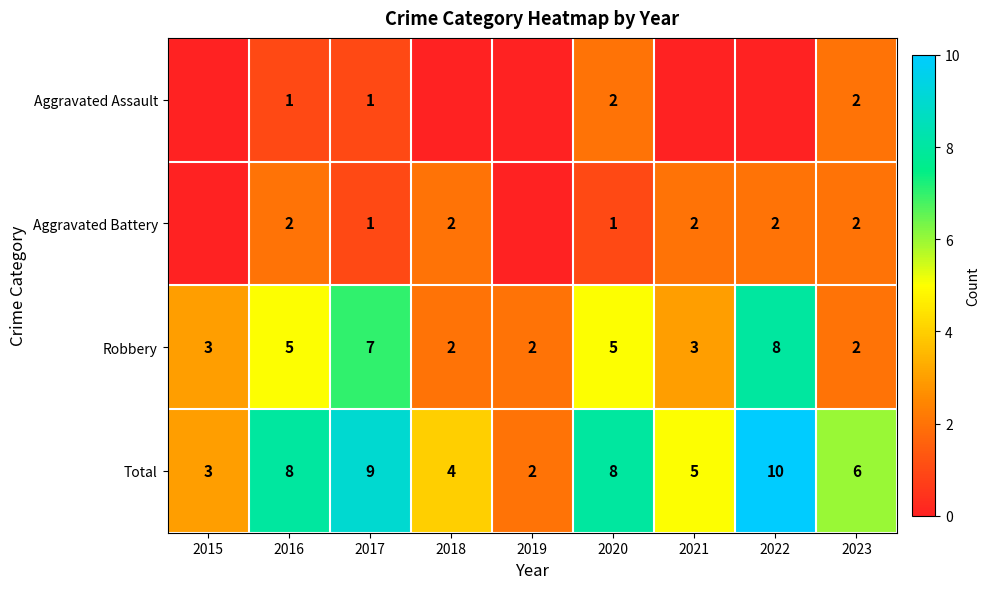

What is the highest value of the Robbery series?

8